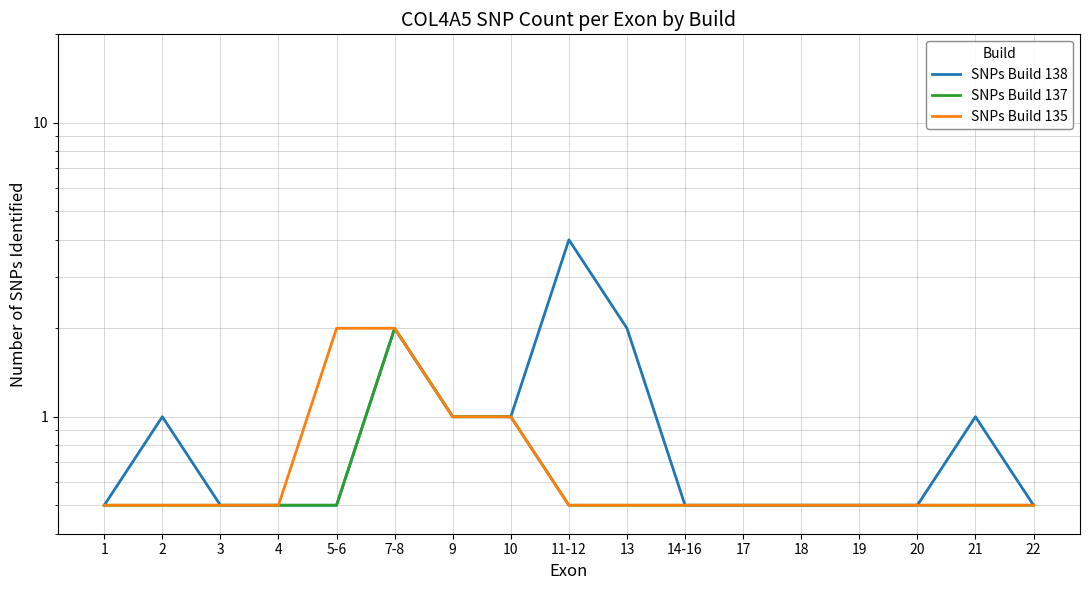

How many SNPs Build 138 values are between 0 and 1?

14